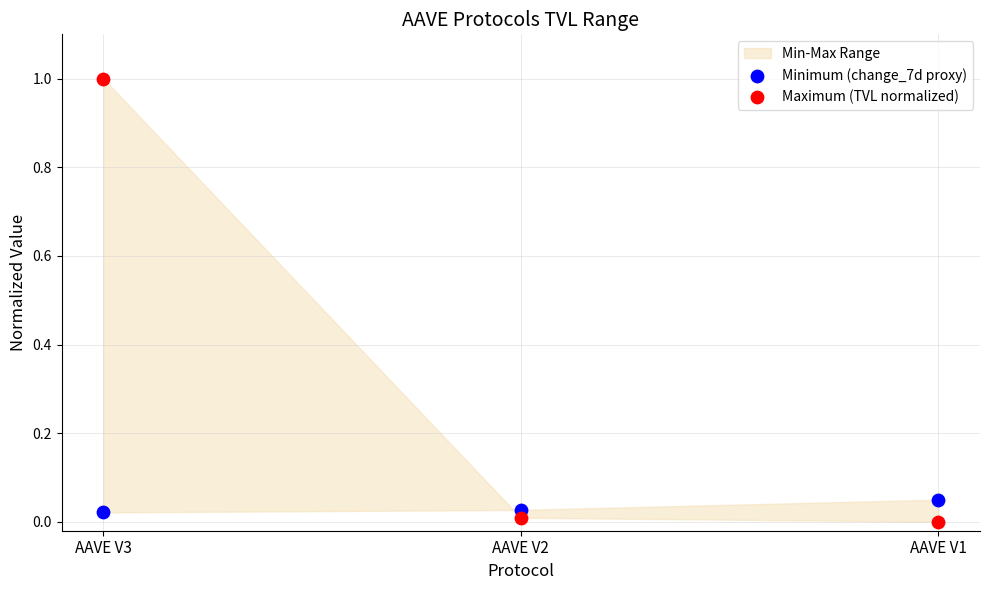

Which series contains the highest Y value?

Maximum (TVL normalized)